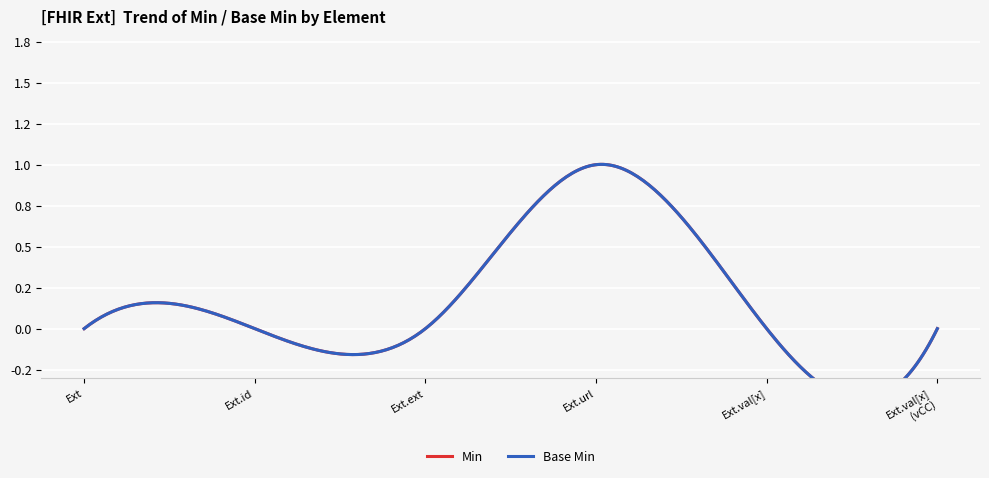

How many lines are shown in the chart?

2